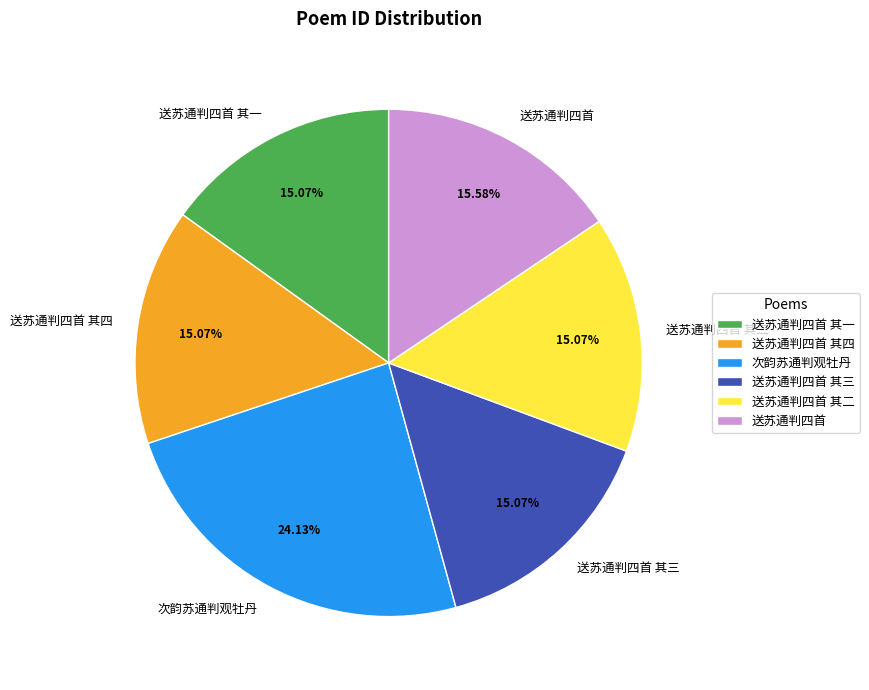

Count the number of slices in the pie.

6